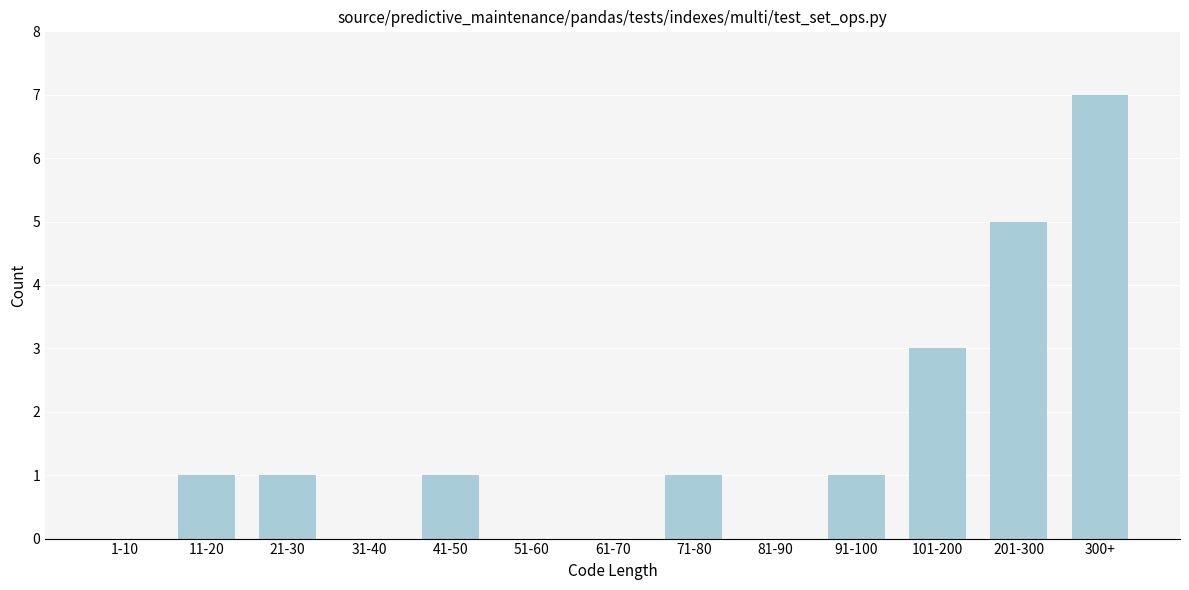

Reading right to left, transcribe all the data shown in this chart.

300+=7	201-300=5	101-200=3	91-100=1	81-90=0	71-80=1	61-70=0	51-60=0	41-50=1	31-40=0	21-30=1	11-20=1	1-10=0